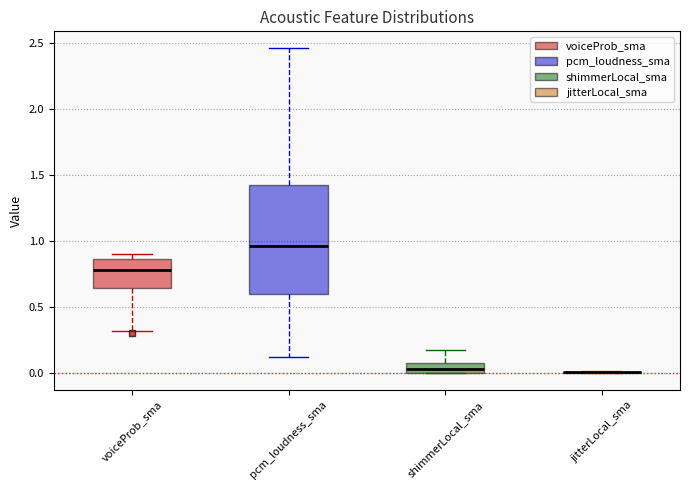

Comparing the boxes themselves (not the whiskers), which one is the tallest?

pcm_loudness_sma